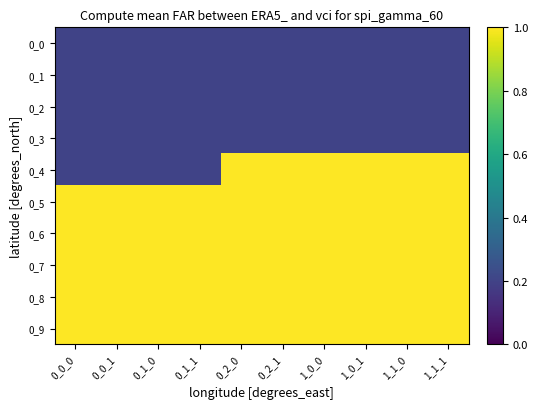

Which has a higher value, 0_2_1 or 1_1_0?

0_2_1